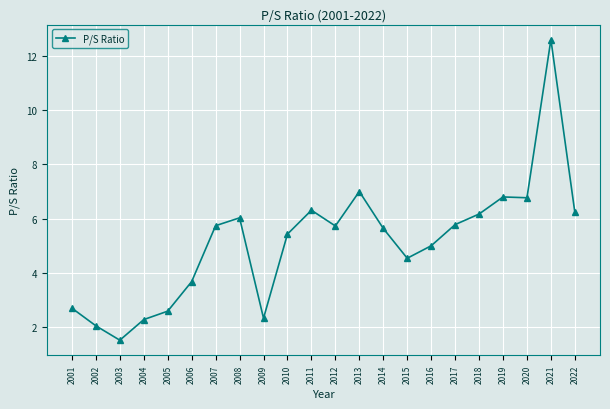

Which category has the highest value across all series?

2021